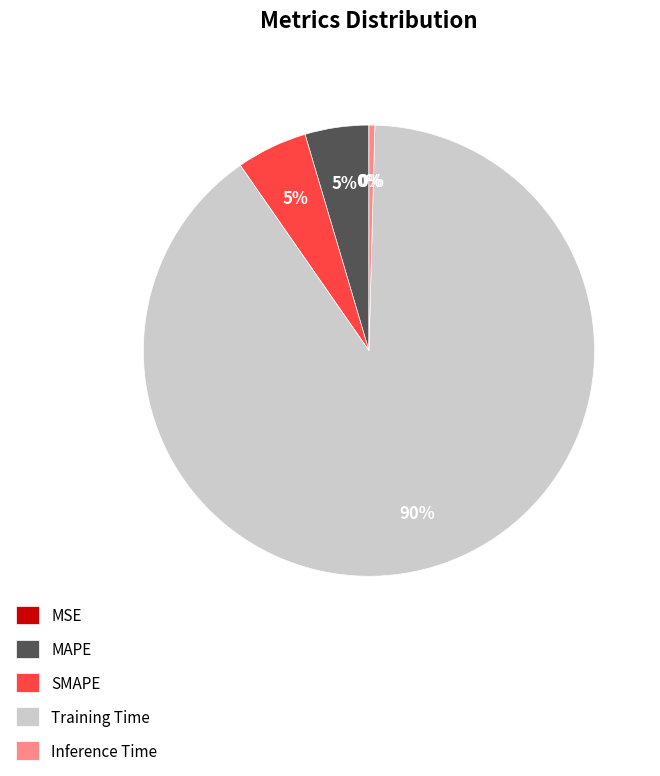

Which category has the biggest portion of the pie?

Training Time